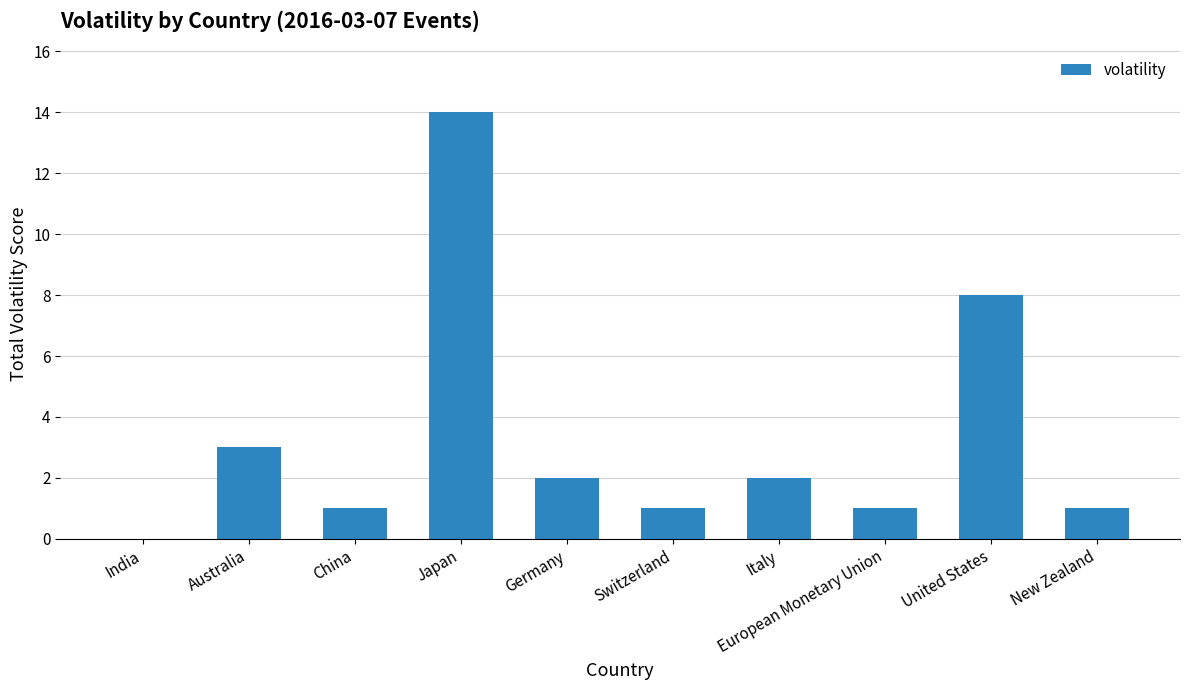

Which label corresponds to the largest value in the chart?

Japan